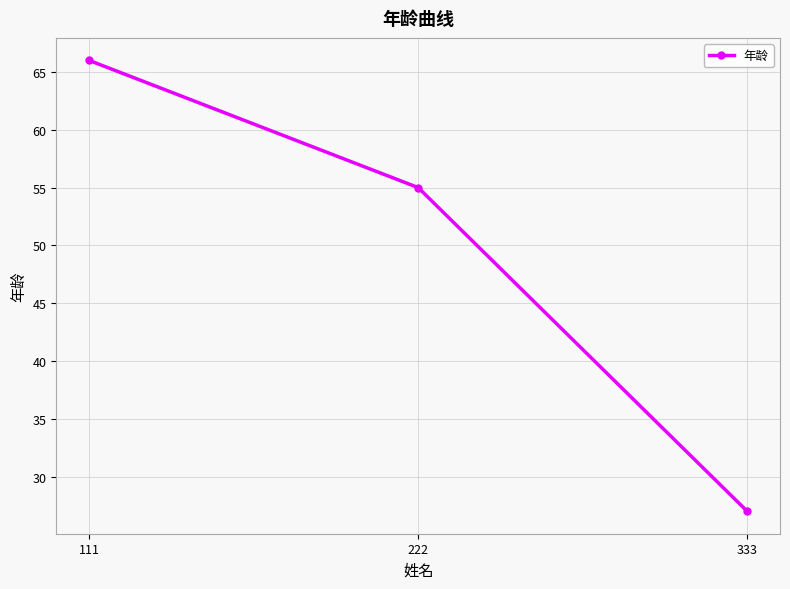

How many data points are less than 55?

1